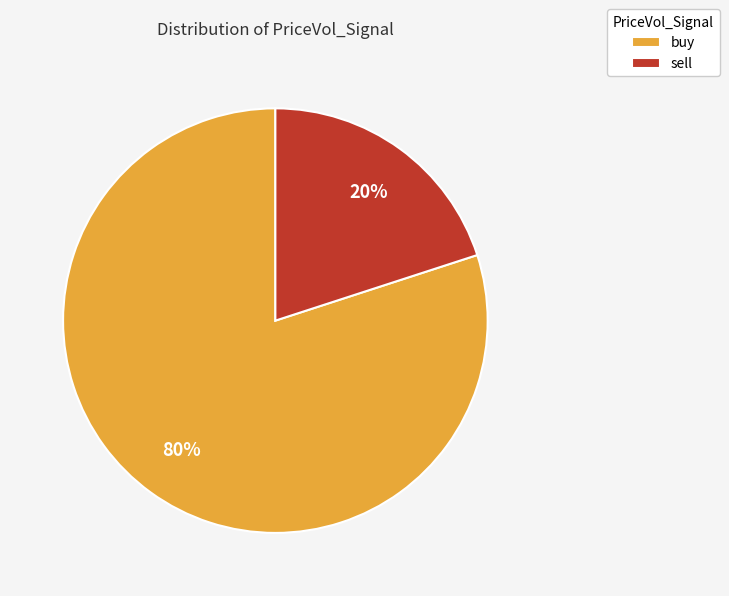

Which slice is the largest?

buy